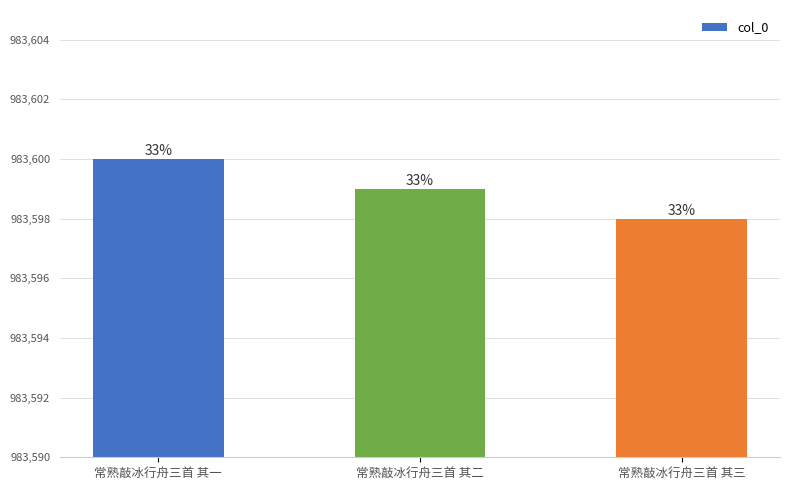

What is the smallest value displayed?

983598